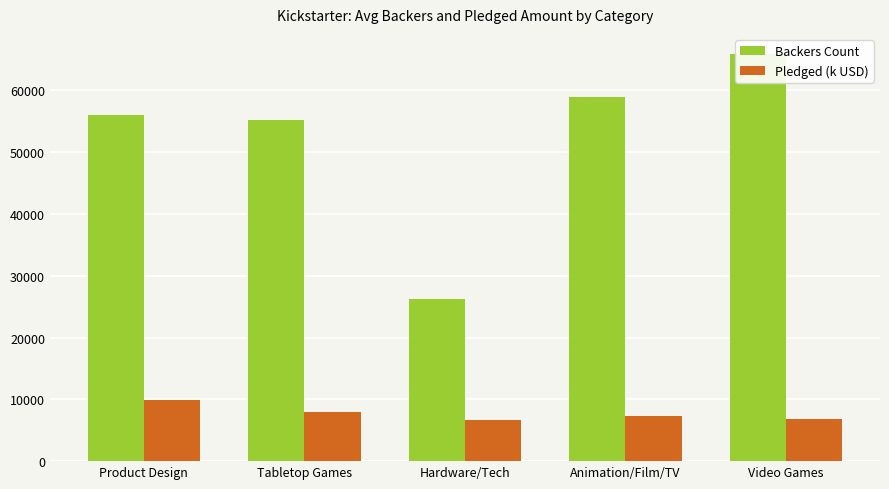

Between Product Design and Video Games, which is larger?

Video Games